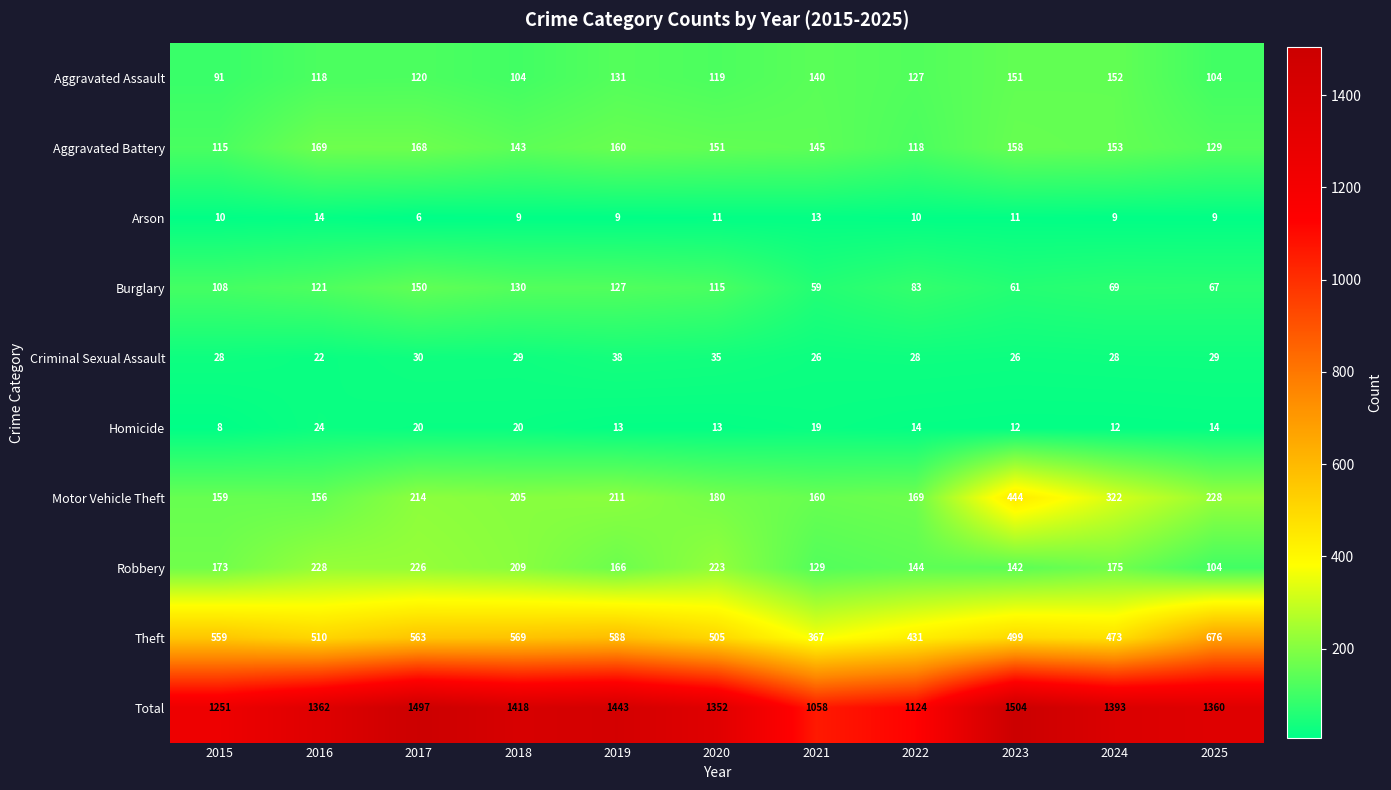

Between 2020 and 2021, which series saw the biggest shift?

Total